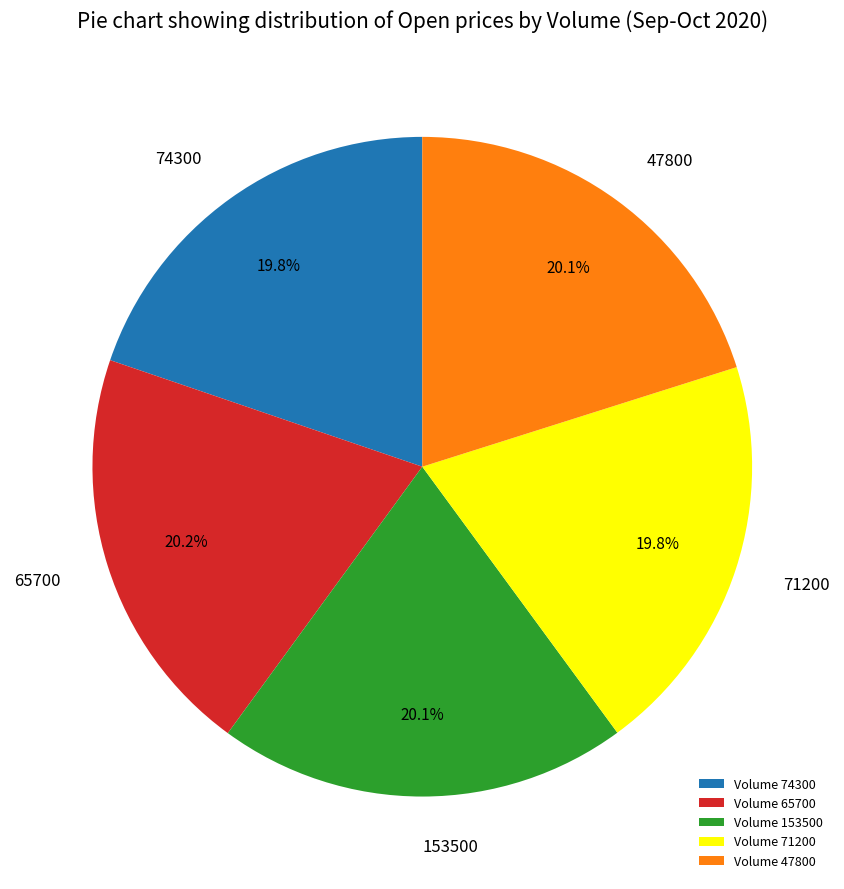

Combined, what portion of the pie is Volume 74300 and Volume 153500?

39.9%